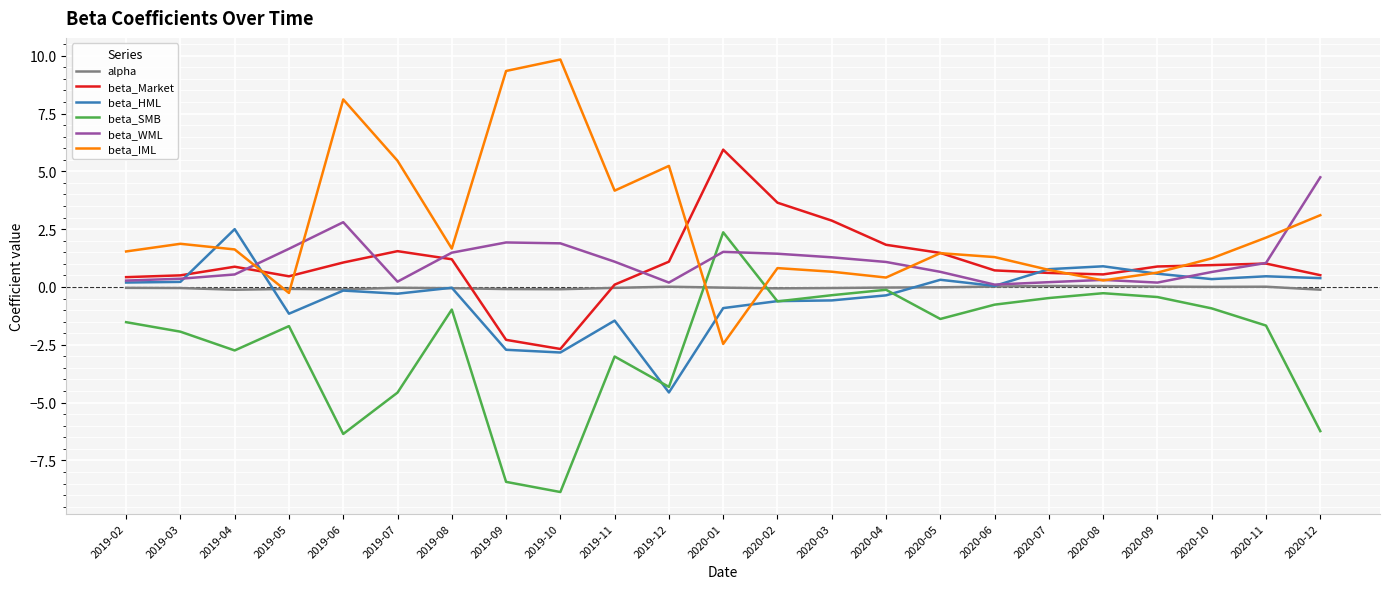

At which label does beta_WML reach its peak?

2020-12